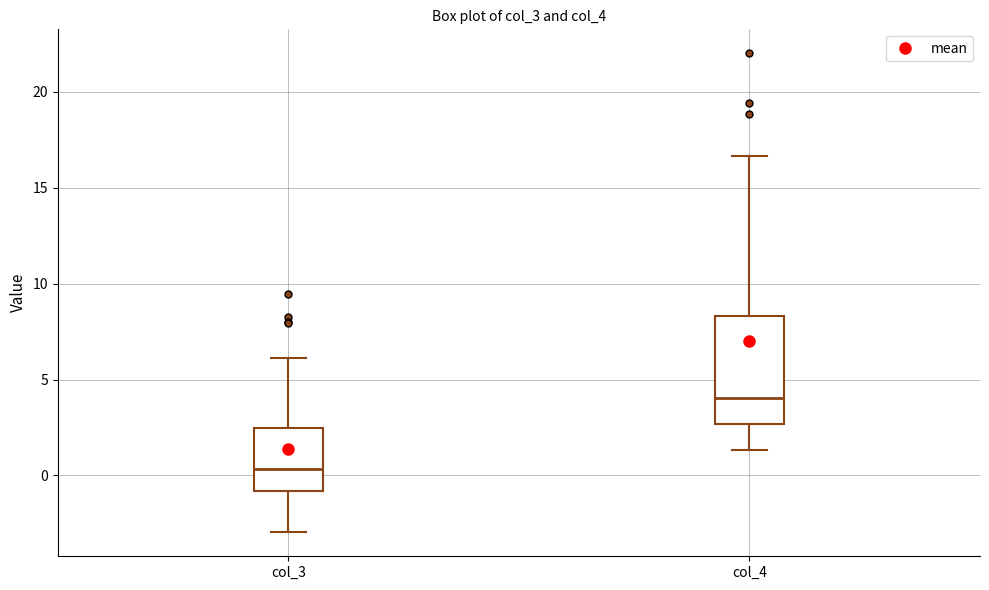

Reading left to right, transcribe this box plot: for each box, give where its median line is, the range the box spans, and where its two whiskers end, as read against the y-axis. The values are not printed on the chart, so give them approximately, as read against the axis.

col_3: median 0.5, box -1.0 to 2.5, whiskers -3.0 to 6.0
col_4: median 4.0, box 2.5 to 8.5, whiskers 1.5 to 16.5